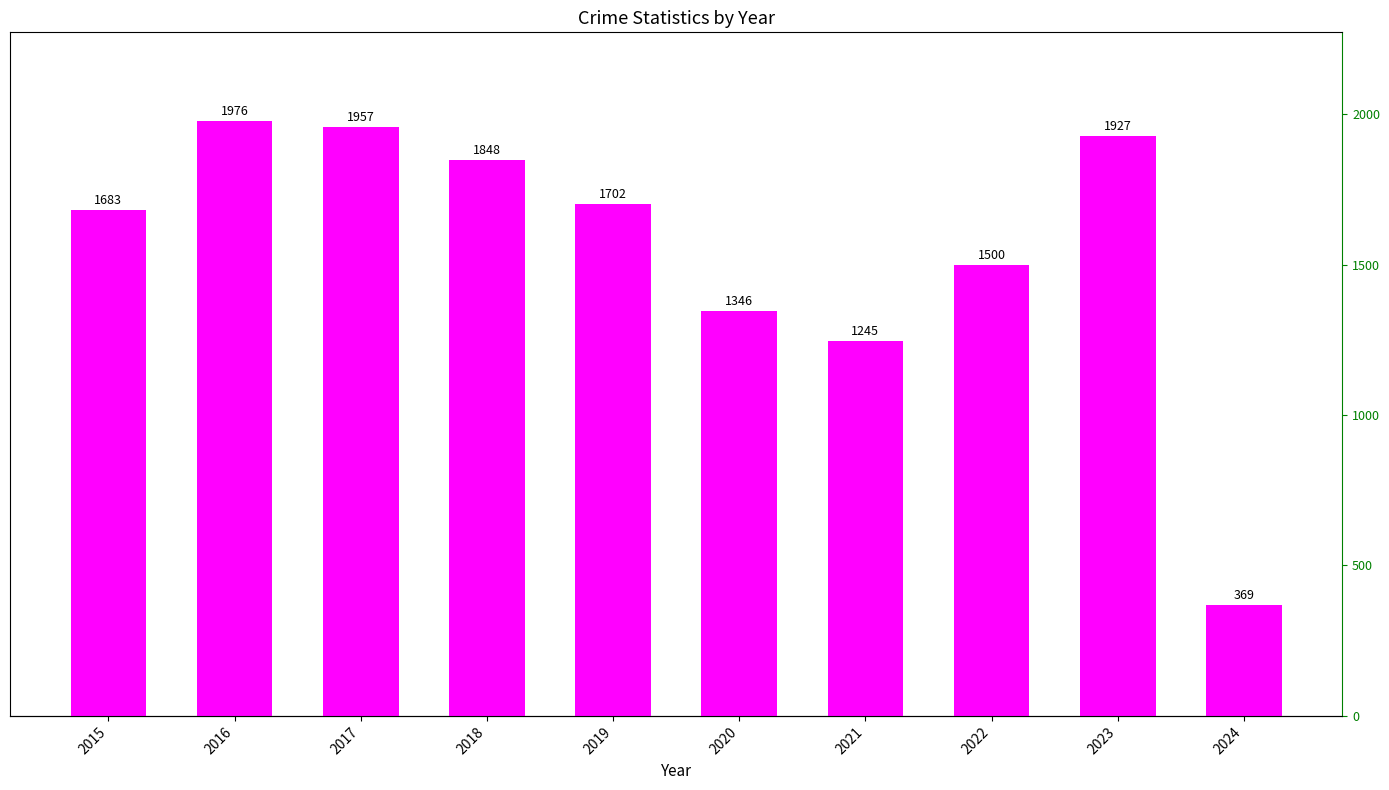

Where does the data first go above 1702?

2016